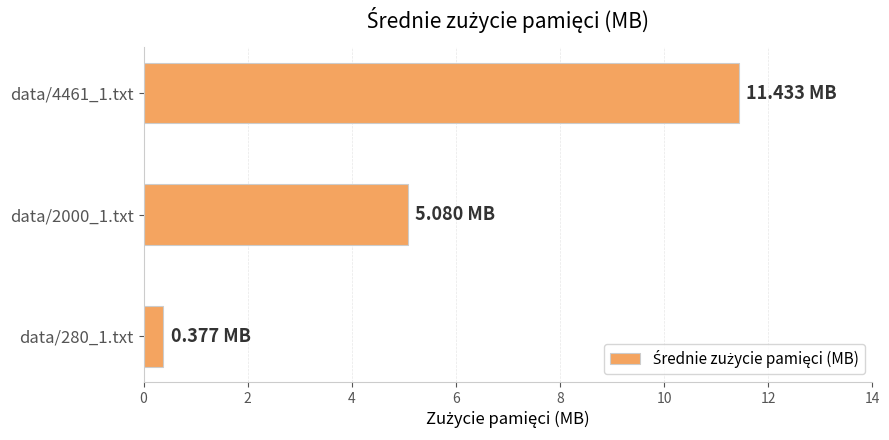

Between data/2000_1.txt and data/280_1.txt, which is larger?

data/2000_1.txt